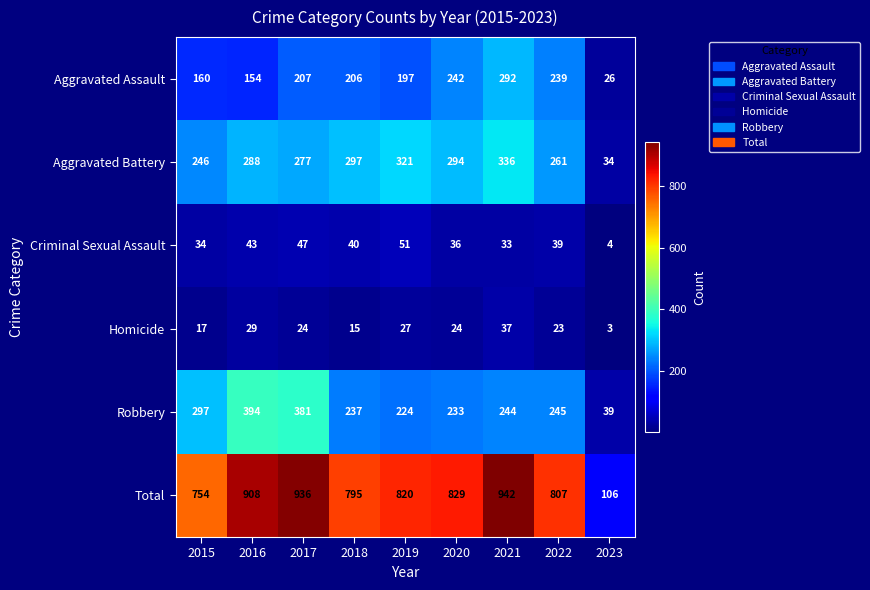

The value of Aggravated Battery at 2018 is 136. True or false?

False